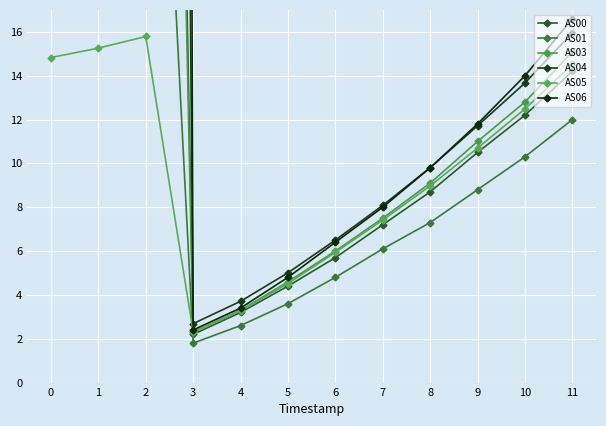

Reading right to left, list all the values displayed in this chart.

AS00: 14.2	12.2	10.5	8.7	7.2	5.7	4.4	3.2	2.2	117.5	116.6	116.3
AS01: 12.0	10.3	8.8	7.3	6.1	4.8	3.6	2.6	1.8	43.7	43.2	42.9
AS03: 15.1	12.8	11.0	9.1	7.5	6.0	4.6	3.3	2.3	102.6	101.9	101.6
AS04: 16.0	13.7	11.7	9.8	8.1	6.5	5.0	3.7	2.7	245.1	243.7	243.7
AS05: 14.5	12.5	10.7	9.0	7.4	5.9	4.5	3.3	2.3	15.8	15.3	14.8
AS06: 16.6	14.0	11.8	9.8	8.0	6.4	4.8	3.4	2.4	618.2	616.3	617.1